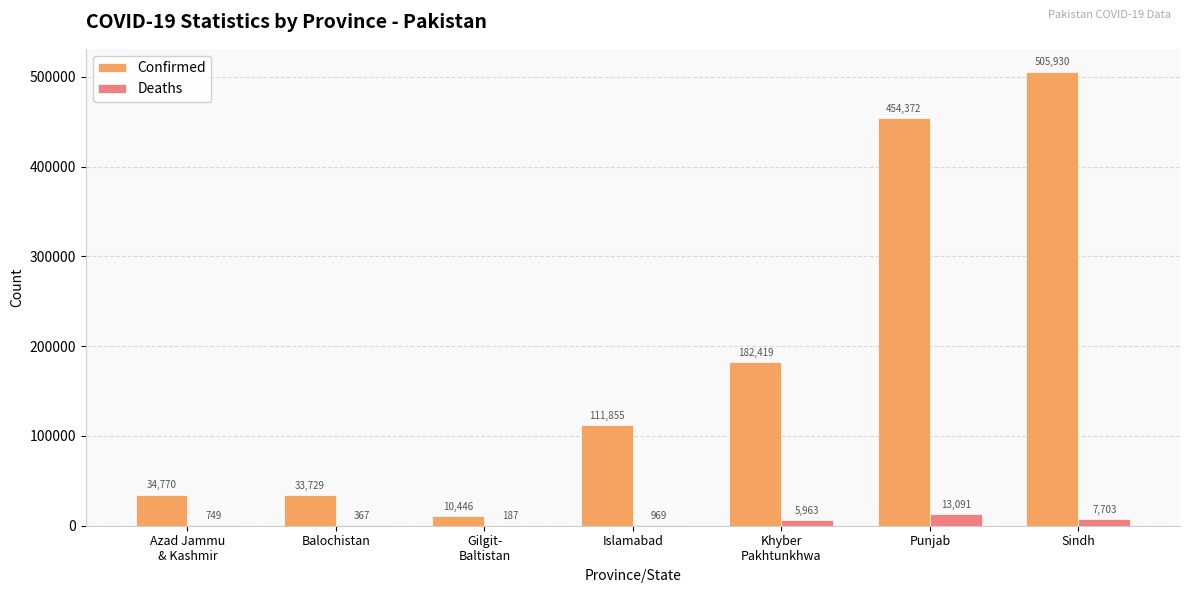

What is the approximate value of Confirmed at Balochistan?

33729